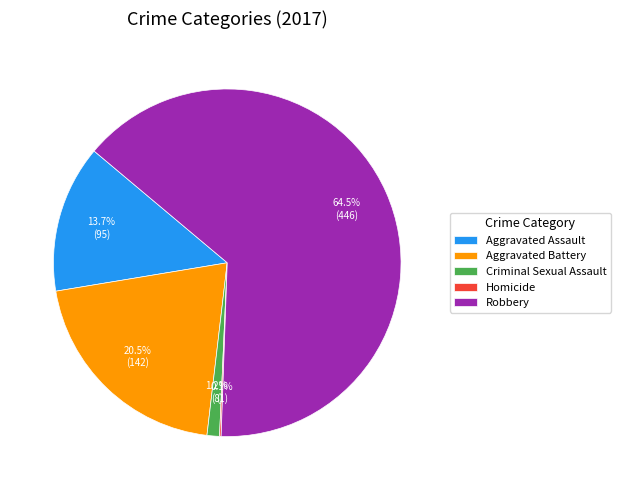

Which has a higher value, Aggravated Assault or Aggravated Battery?

Aggravated Battery